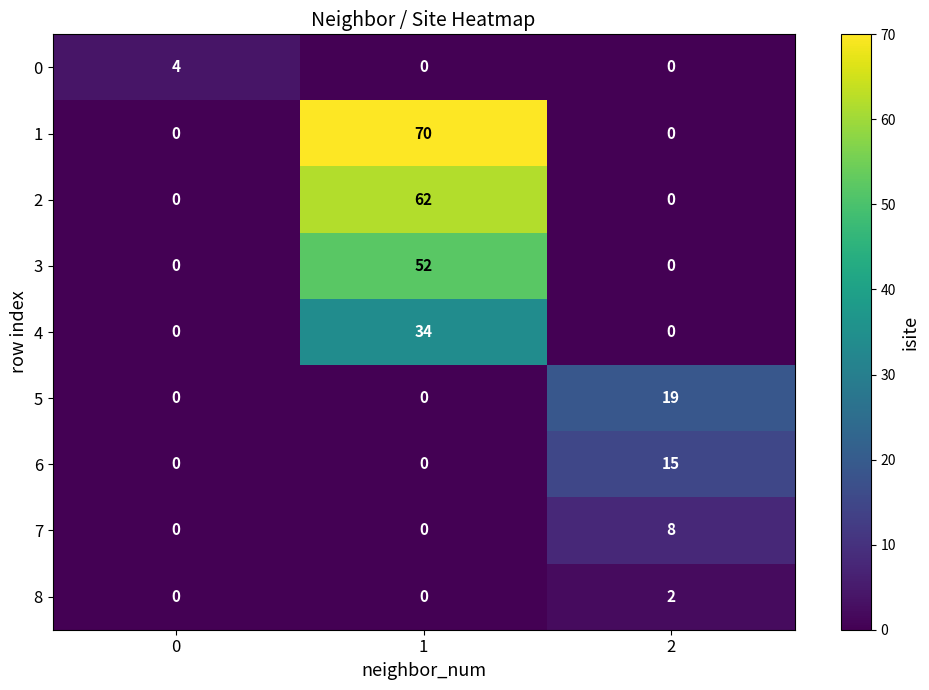

Between 0 and 2, which series saw the biggest shift?

5